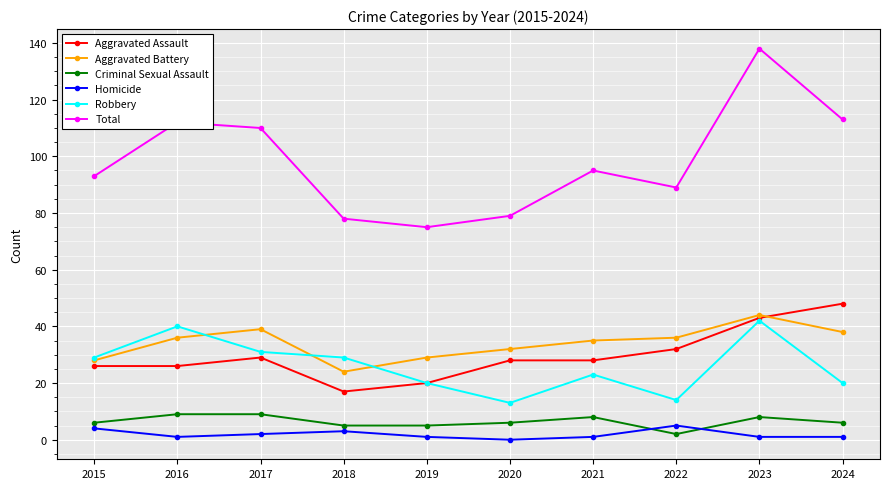

True or false: Homicide has more than 0 interior local peaks.

True